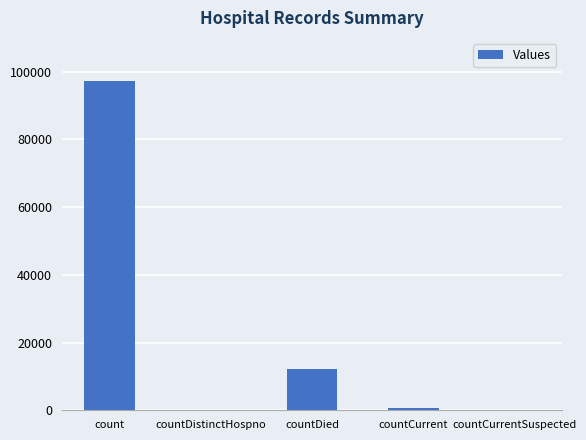

Which category has the highest value across all series?

count